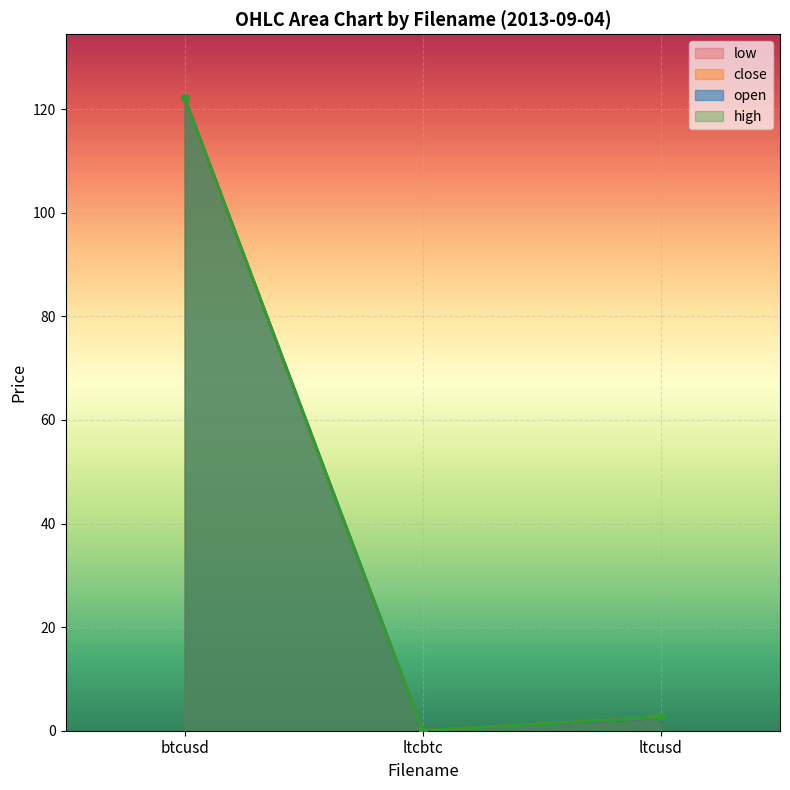

The value of low at ltcbtc is 0.0. True or false?

True